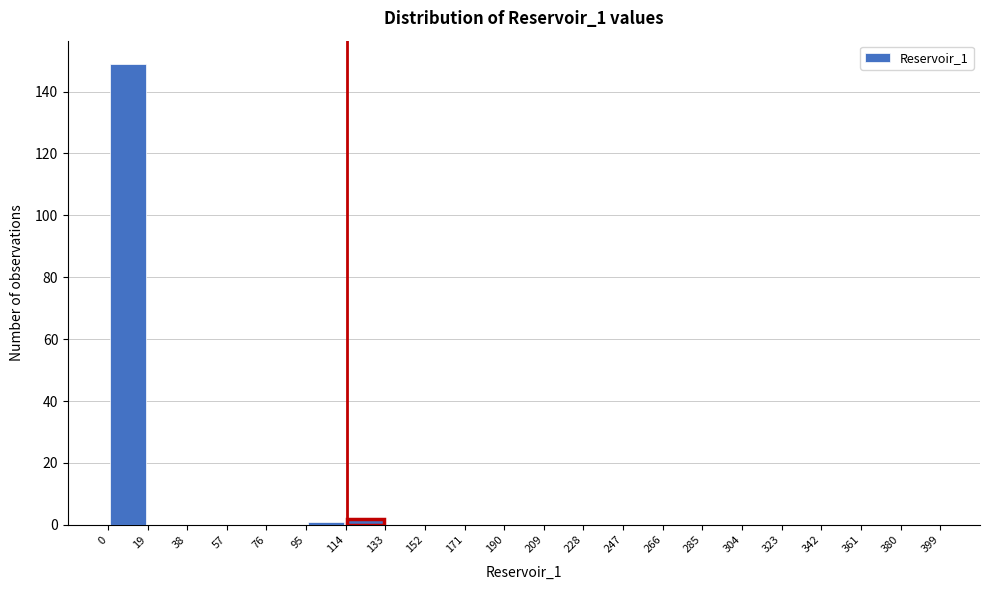

Over which range of the x-axis is the bar tallest?

0 to 19